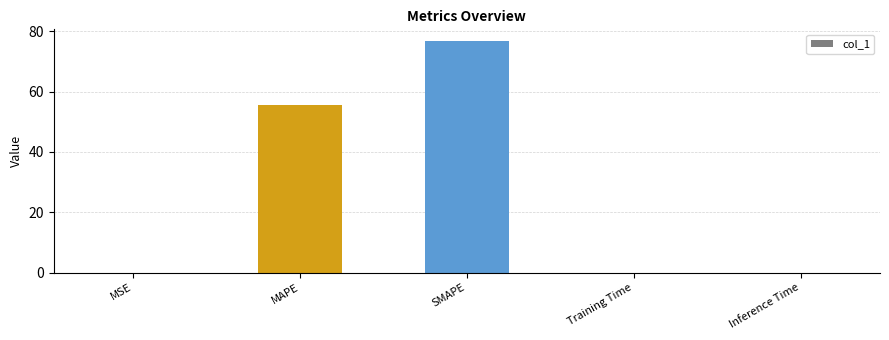

Which has a higher value, MAPE or Inference Time?

MAPE